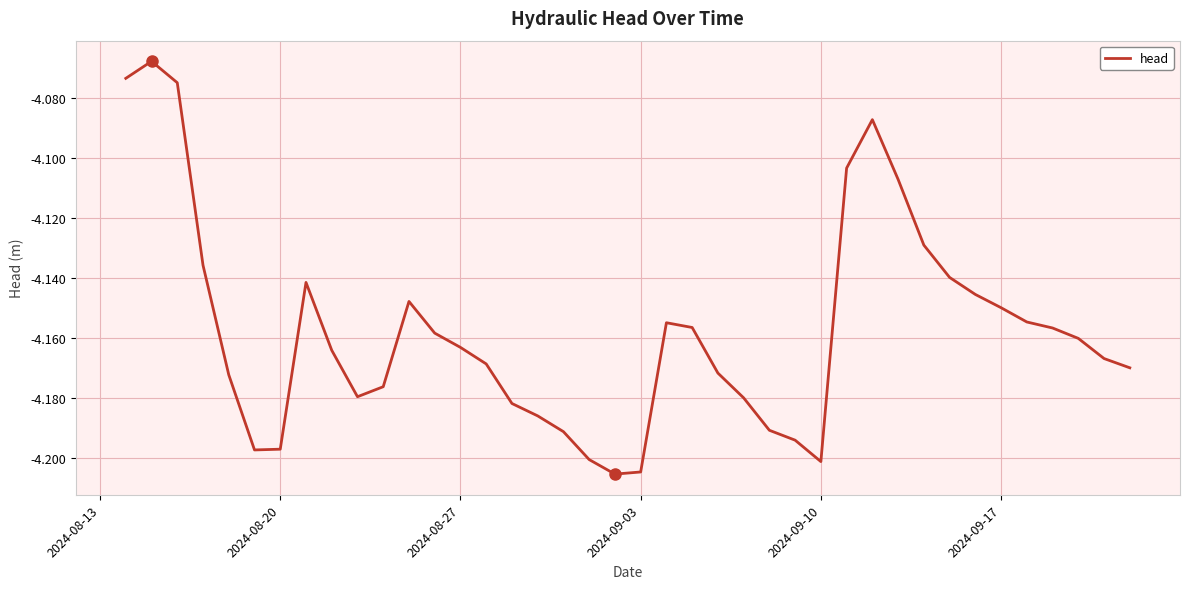

True or false: the data shows -7.4 at 2024-09-03.

False